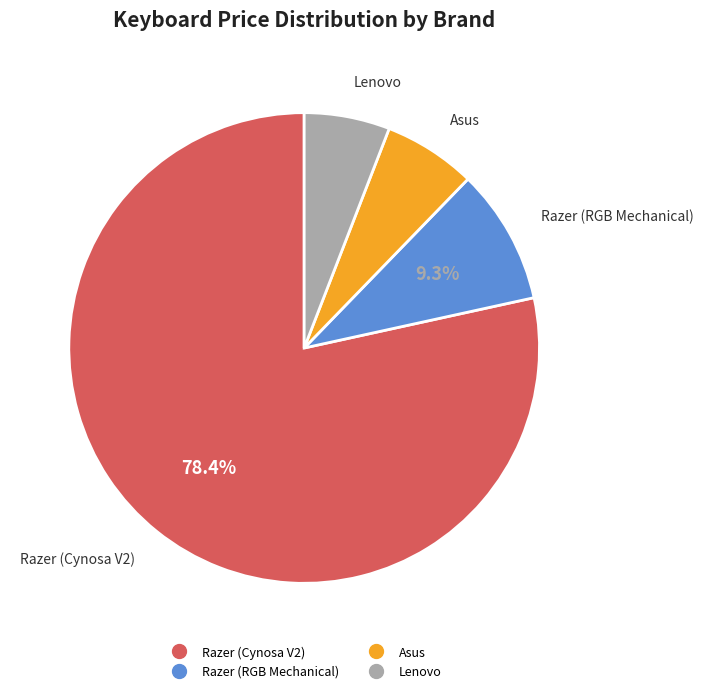

True or false: Asus accounts for 6% of the total.

True